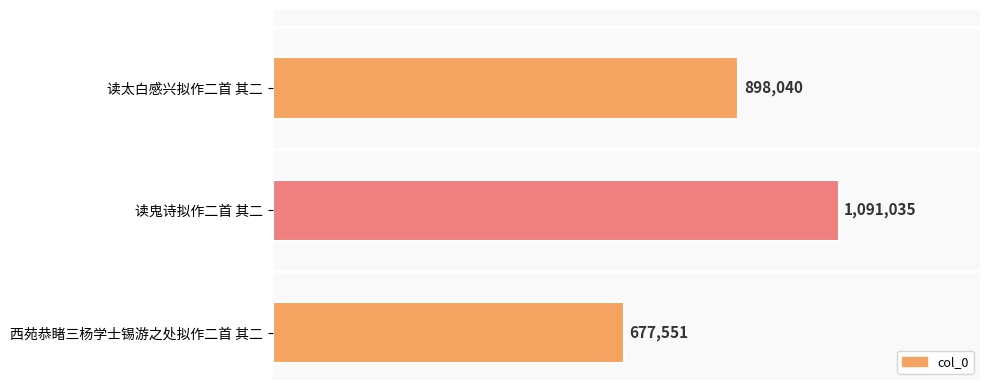

What is the difference between the second highest and minimum values?

220489